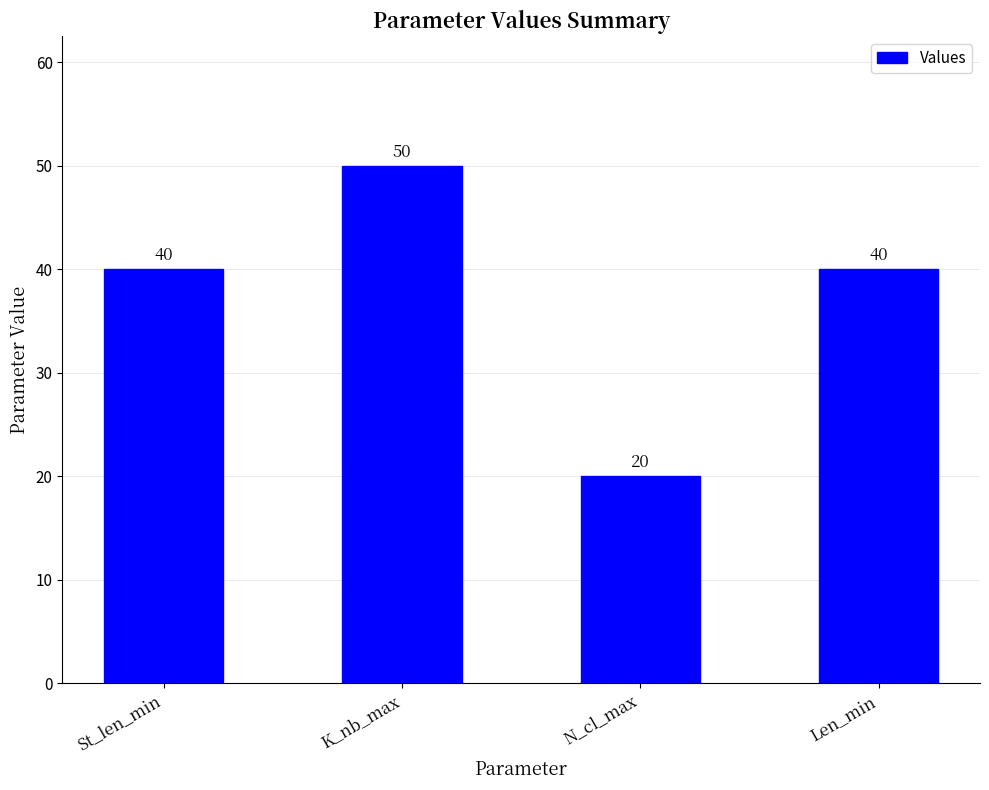

What is the greatest value displayed?

50